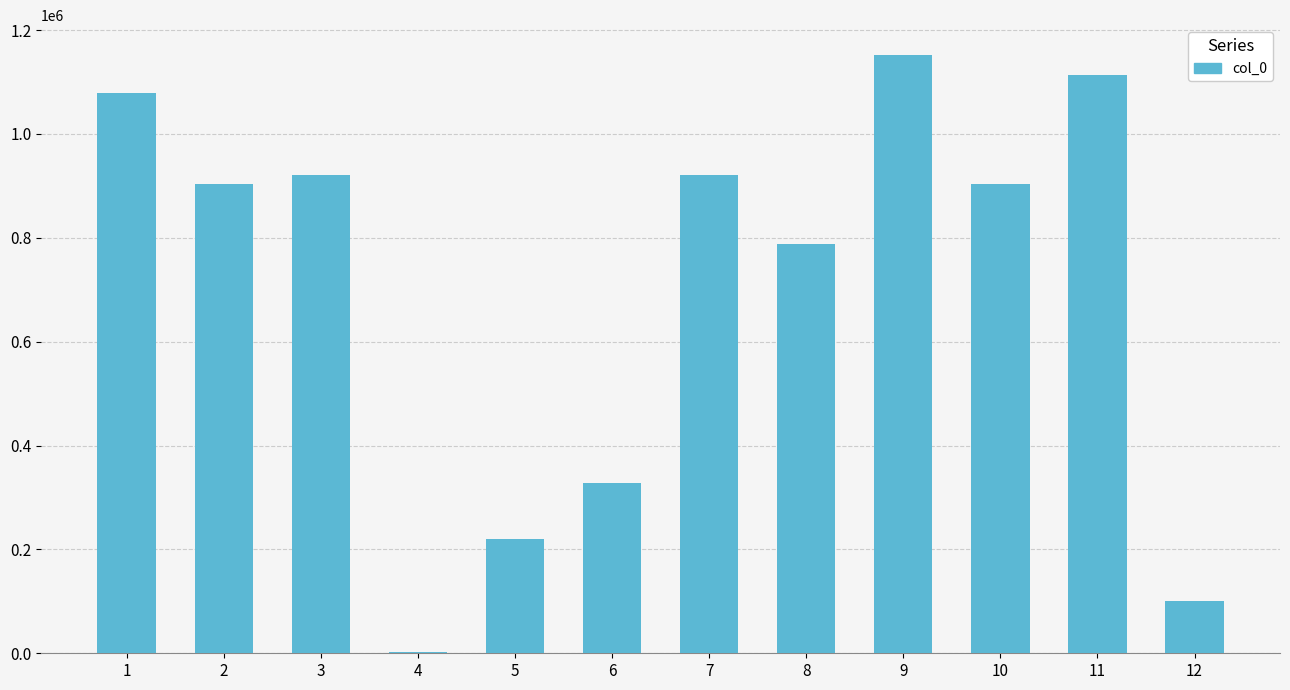

What is the greatest value displayed?

1151779